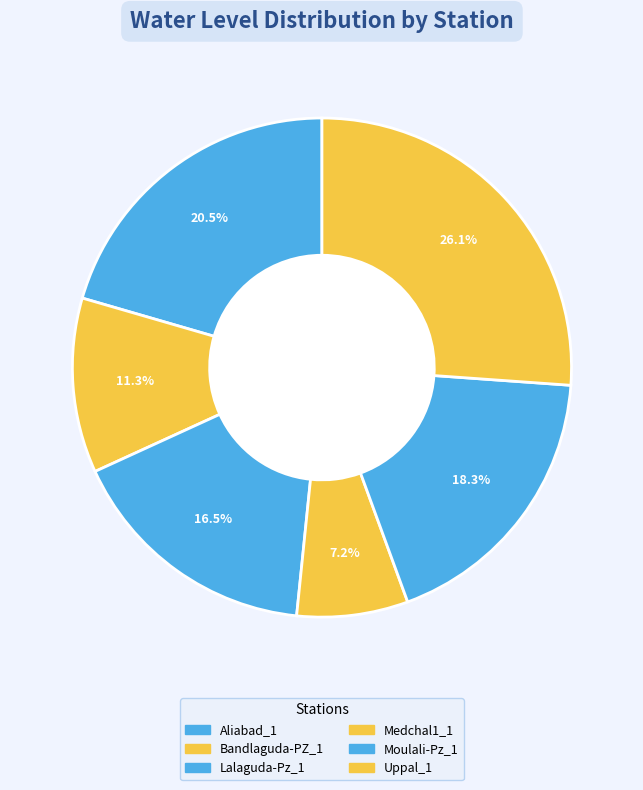

Is Lalaguda-Pz_1 the majority of the pie?

No